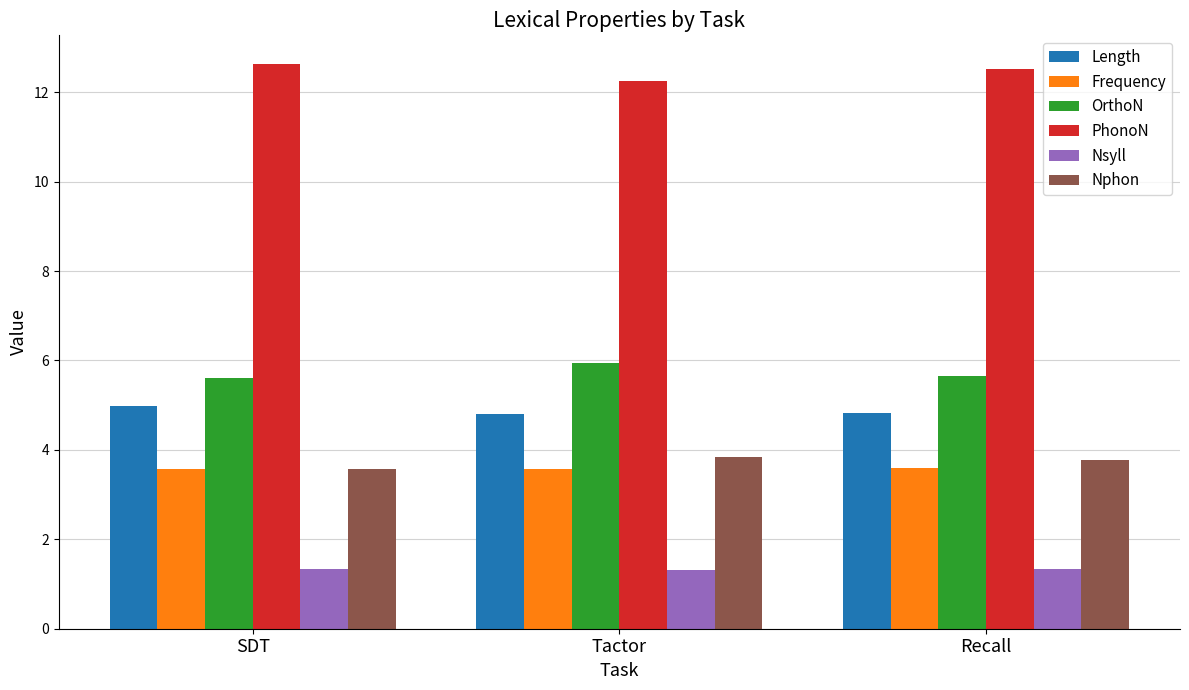

What is the difference between the highest and lowest values at Recall?

11.2